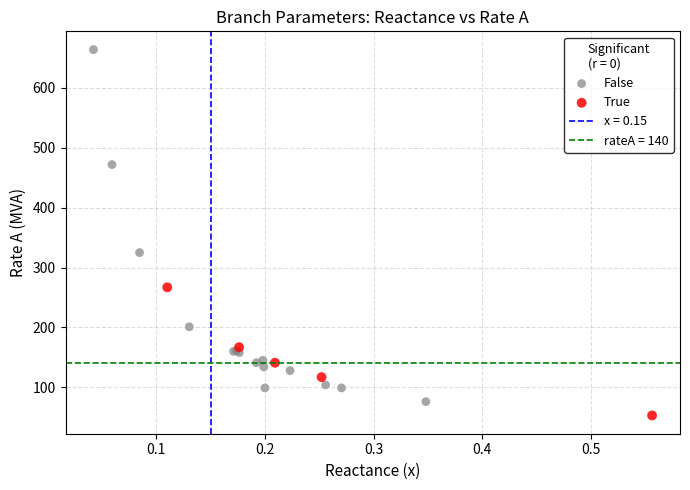

Which series has the largest Y range (max minus min)?

False